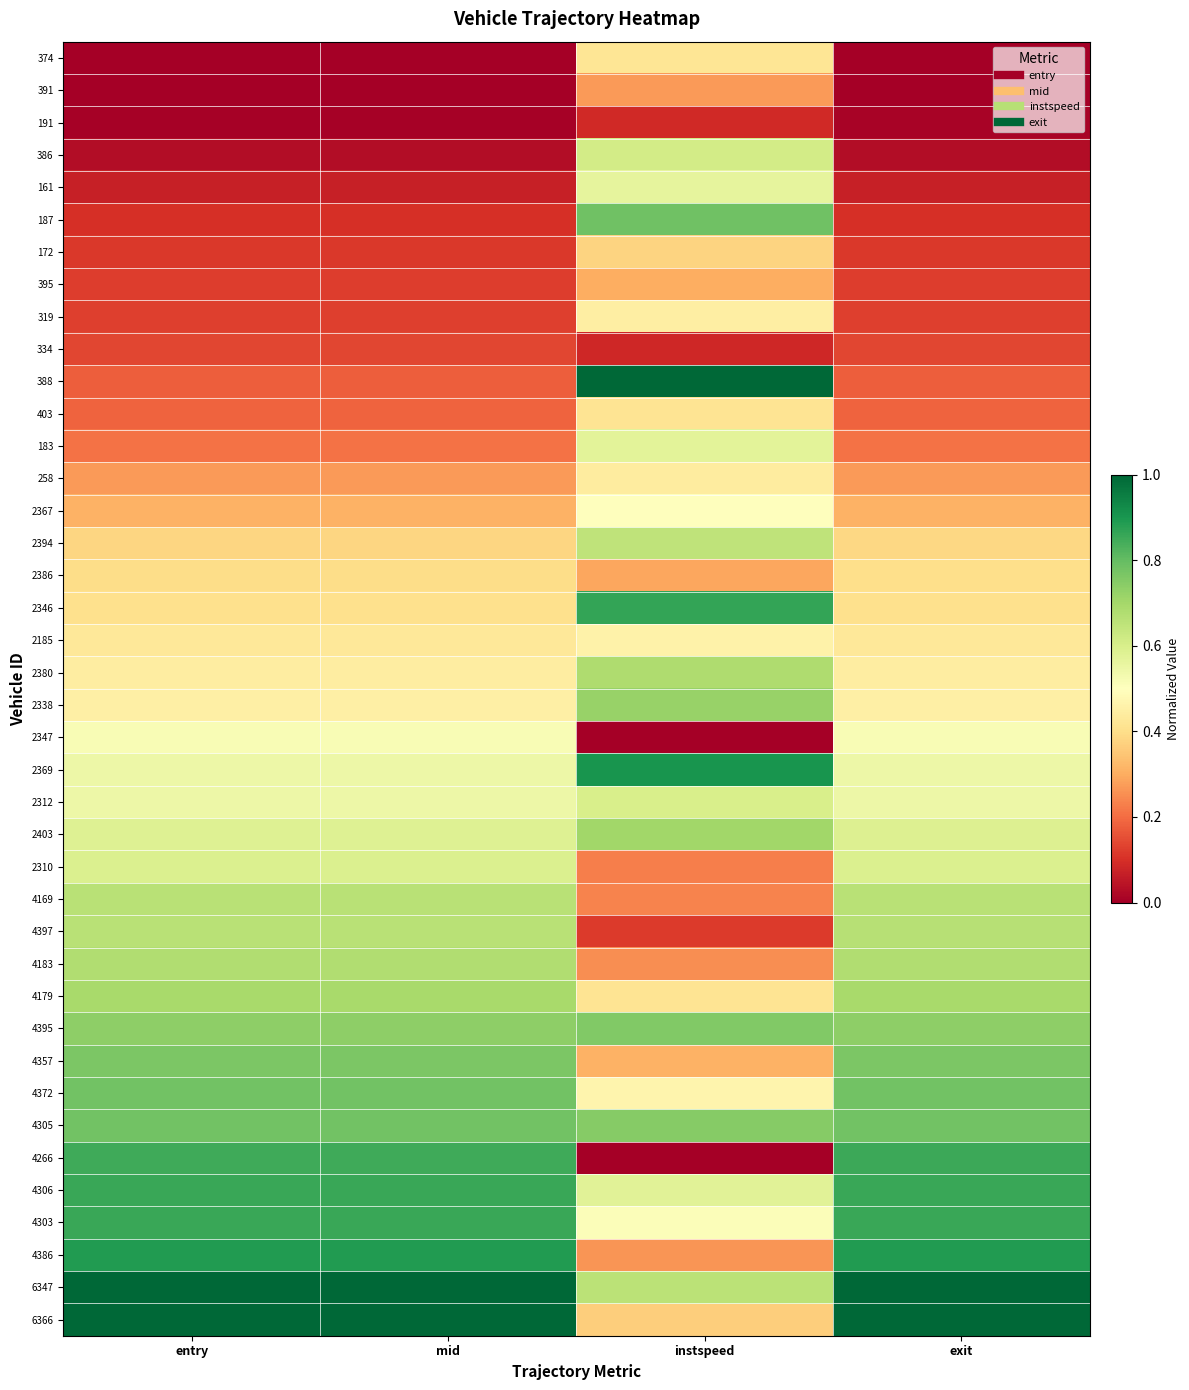

Count the number of categories in the chart.

4